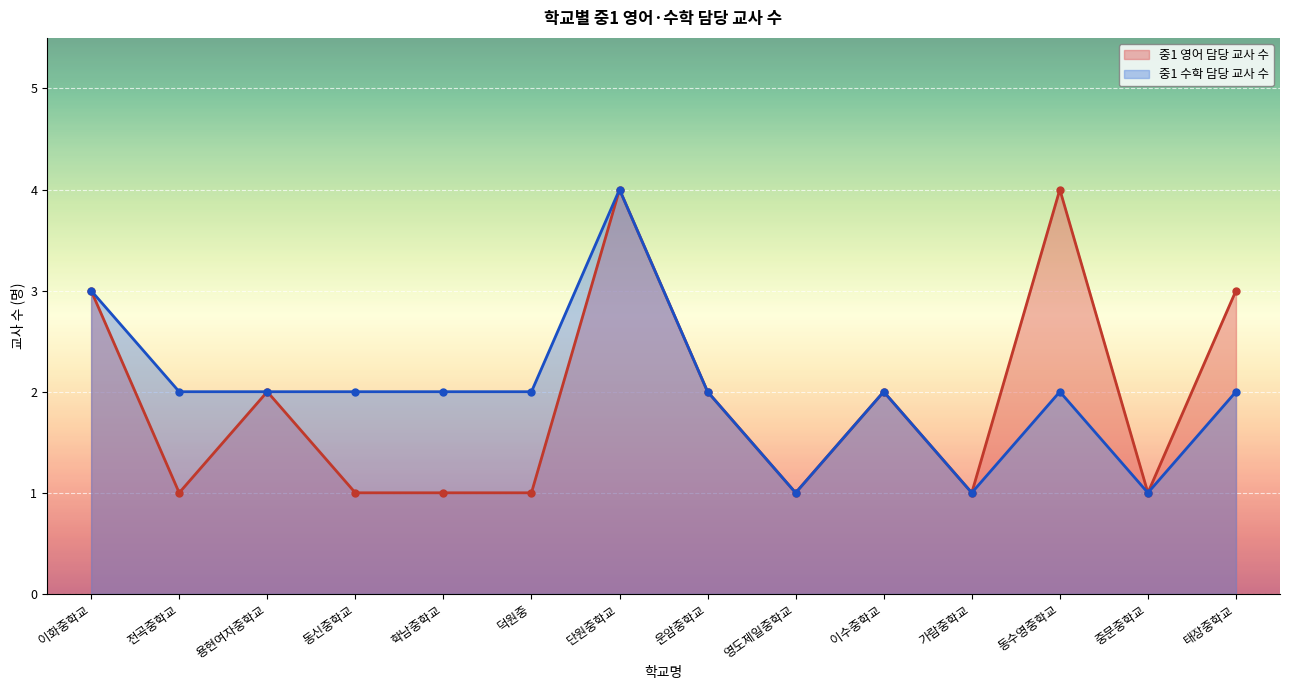

At which category is the sum across all series the highest?

단원중학교